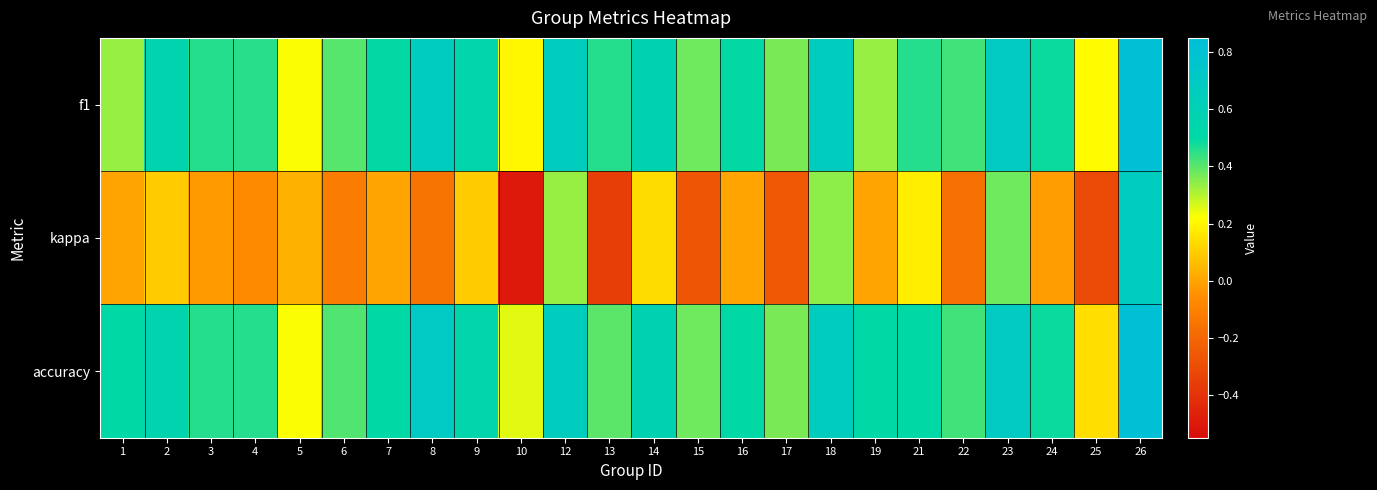

Which category has the lowest value across all series?

10